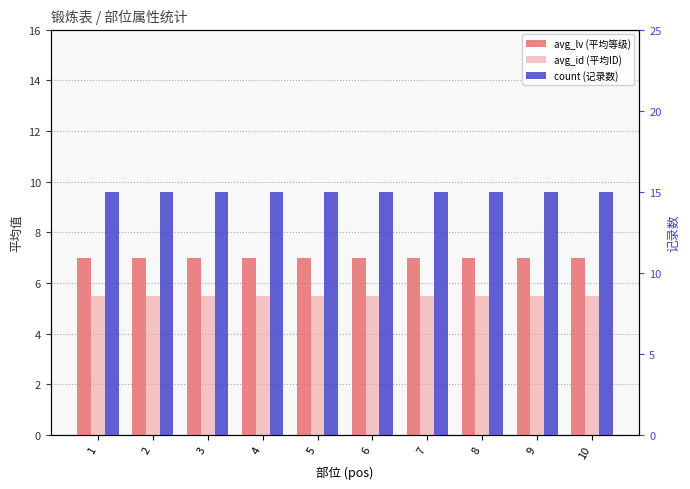

How many groups of bars are there?

10